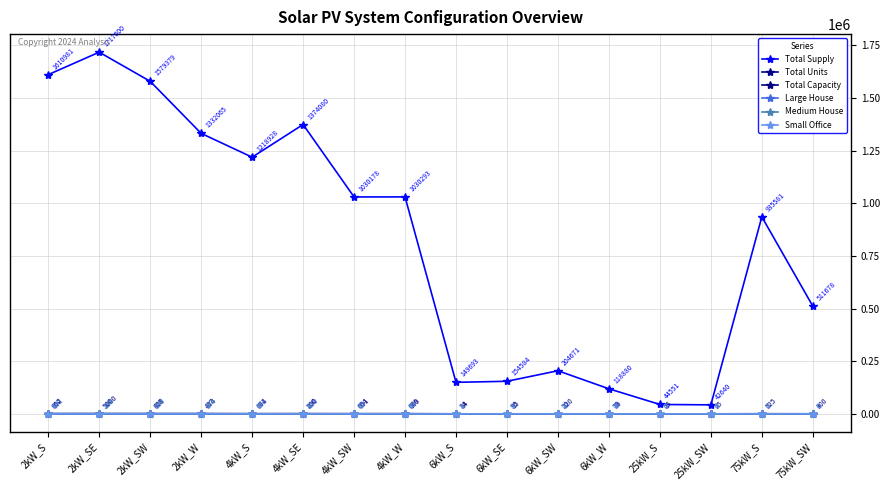

Does the chart display data point markers on the line(s)?

Yes